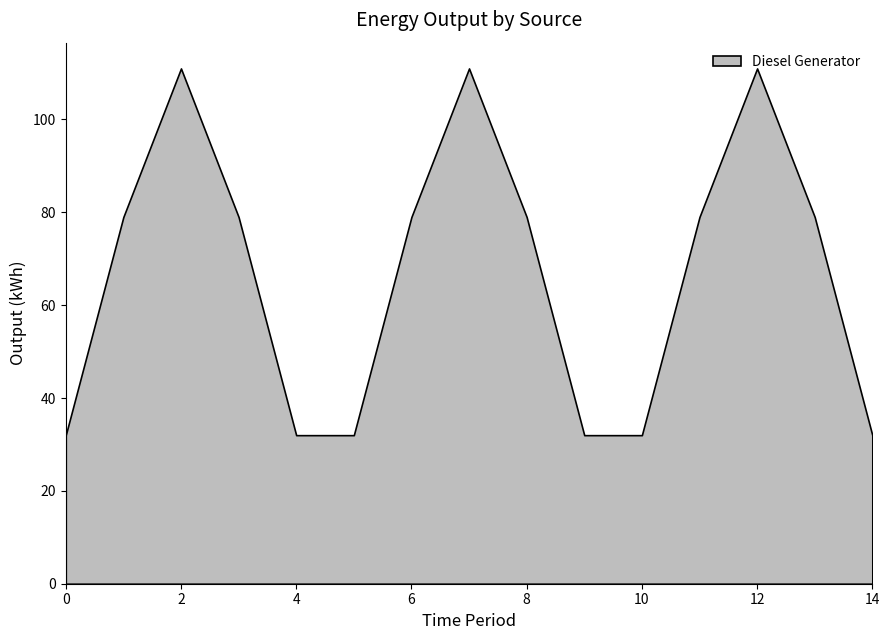

True or false: Owned Batteries and Diesel Generator intersect in this chart.

False